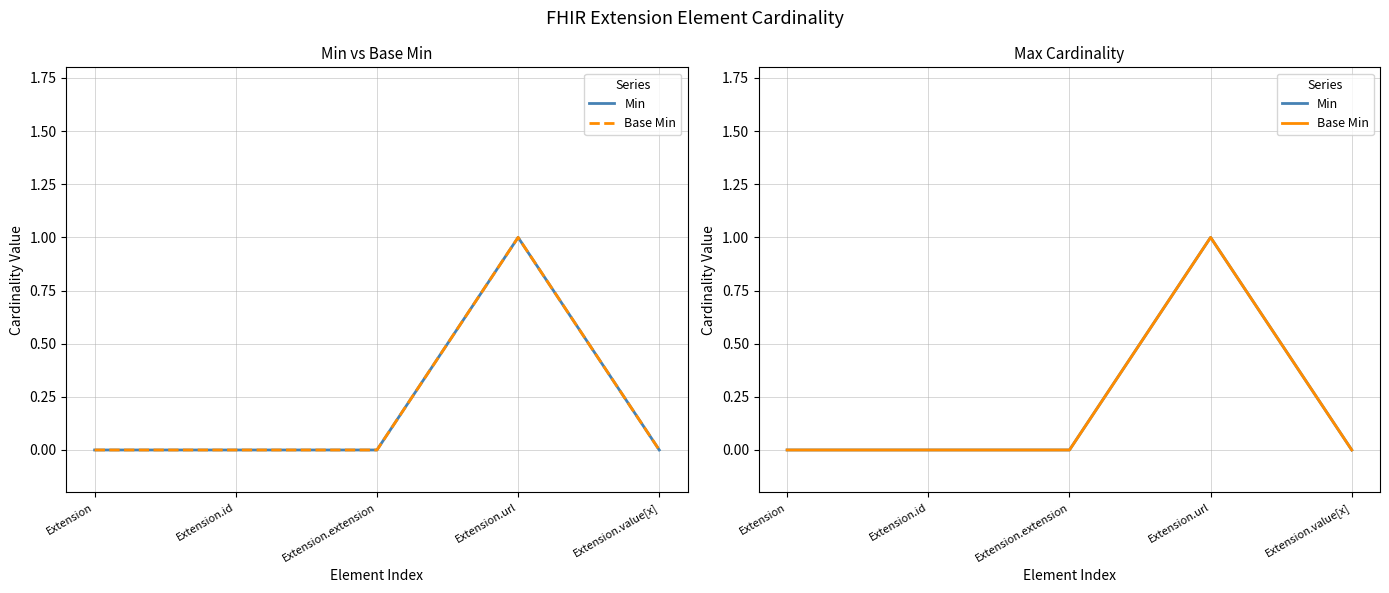

What is the difference between the Base Min values at Extension.url and Extension.id?

1